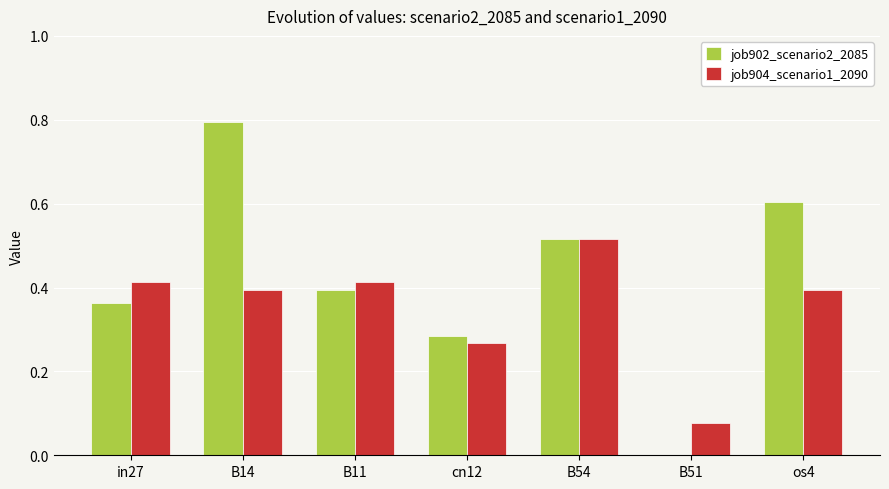

What is the sum of all job904_scenario1_2090 values?

2.5